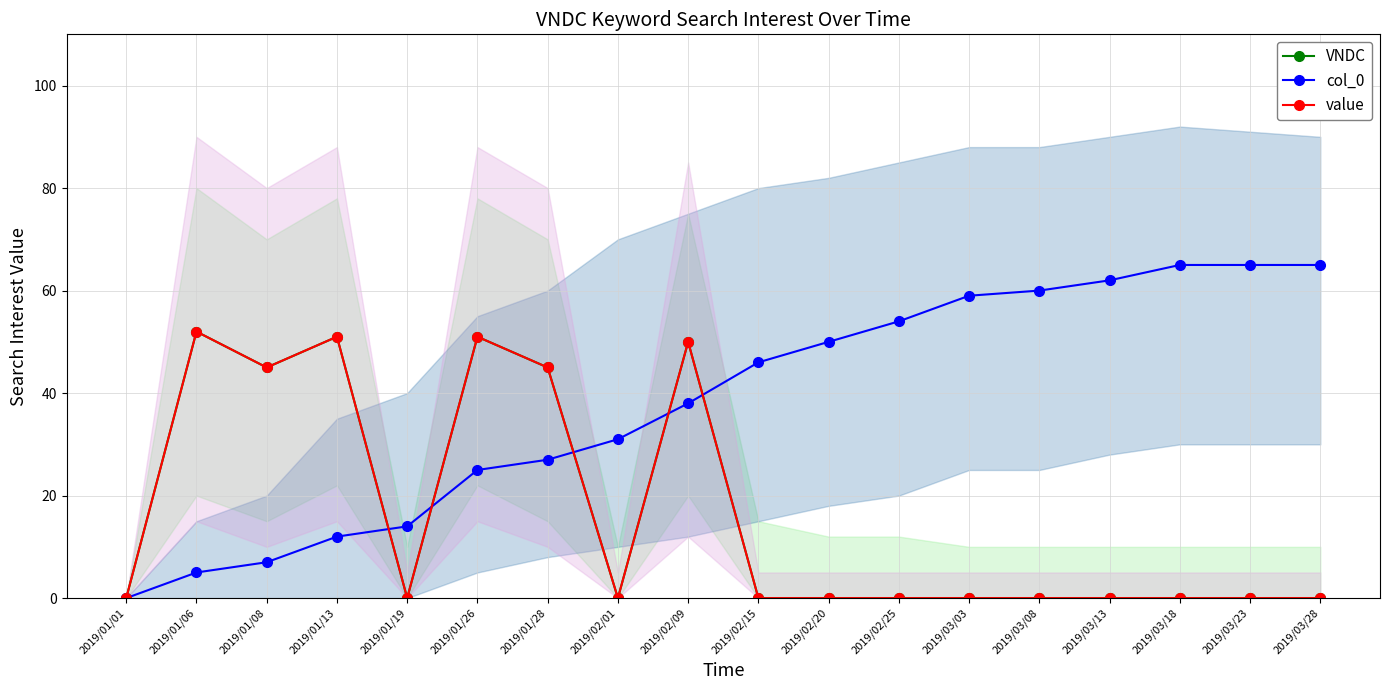

Is the value of value at 2019/01/26 greater than the value of col_0 at 2019/02/15?

Yes